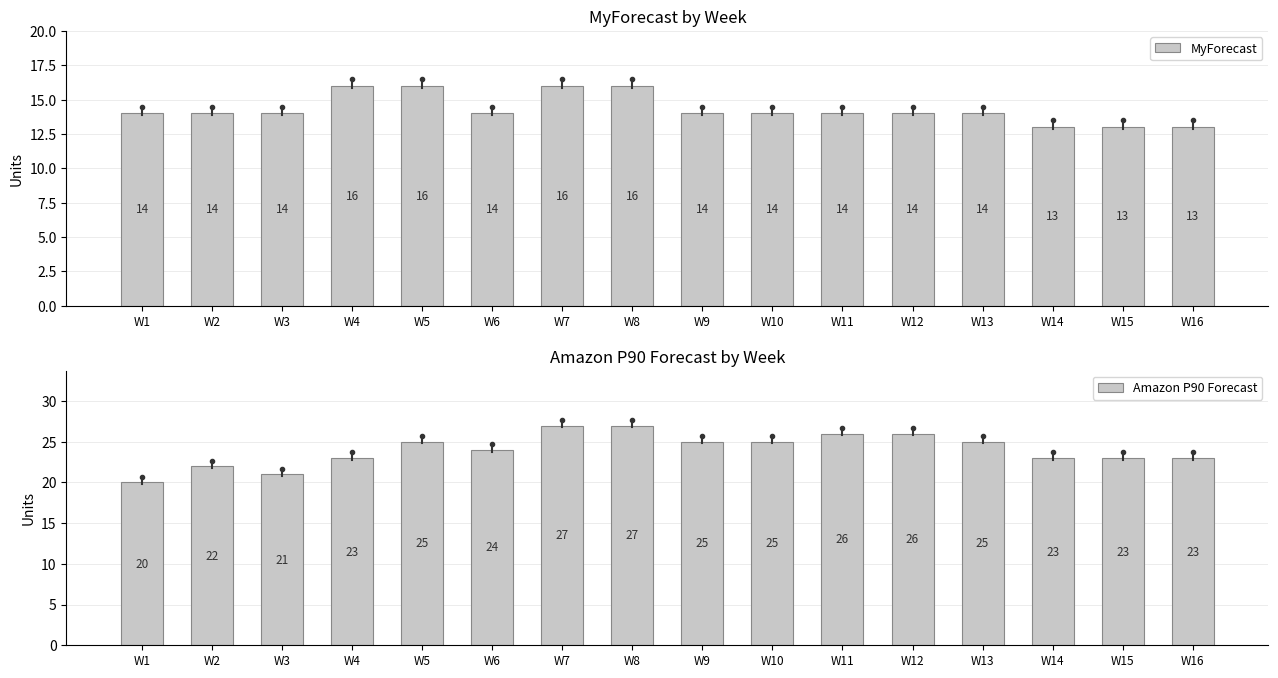

List the series in order of their overall mean, lowest first.

MyForecast, Amazon P90 Forecast